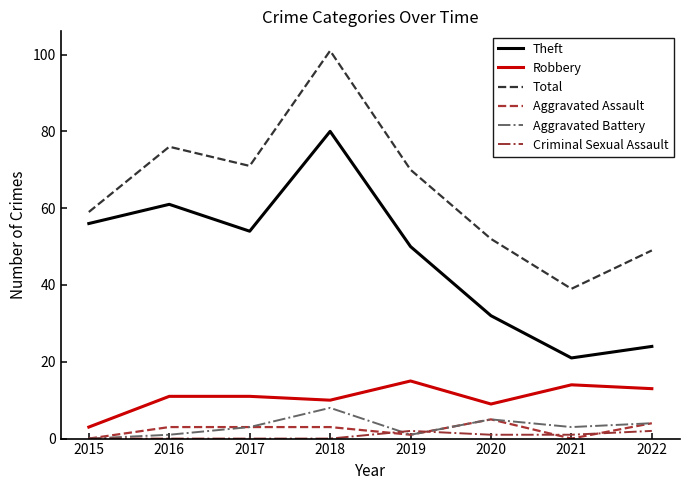

What are all the series names shown in the legend?

Theft, Robbery, Total, Aggravated Assault, Aggravated Battery, Criminal Sexual Assault